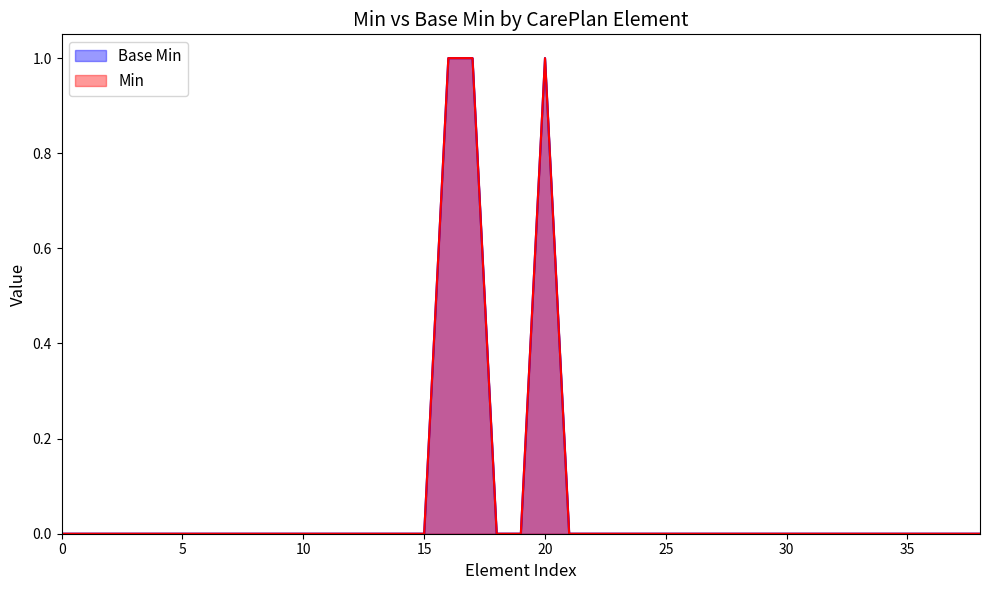

How many distinct data groups are displayed?

2